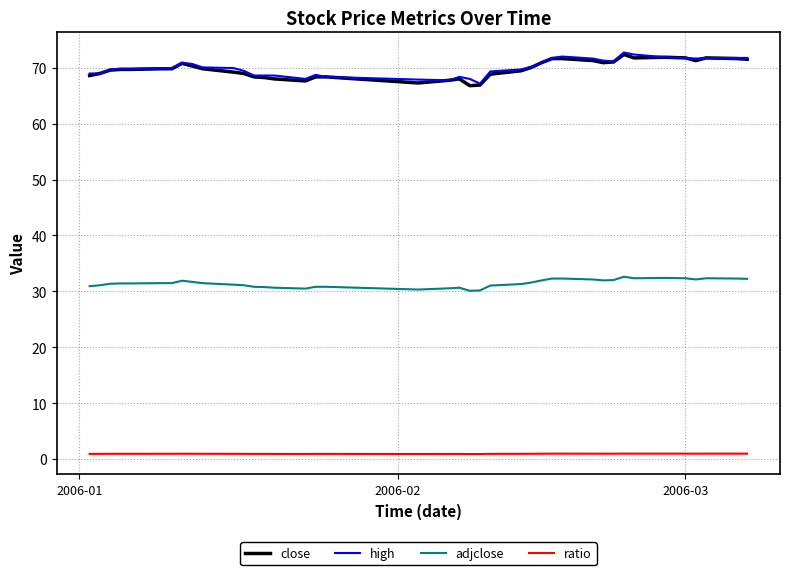

What is the highest value of the adjclose series?

32.6